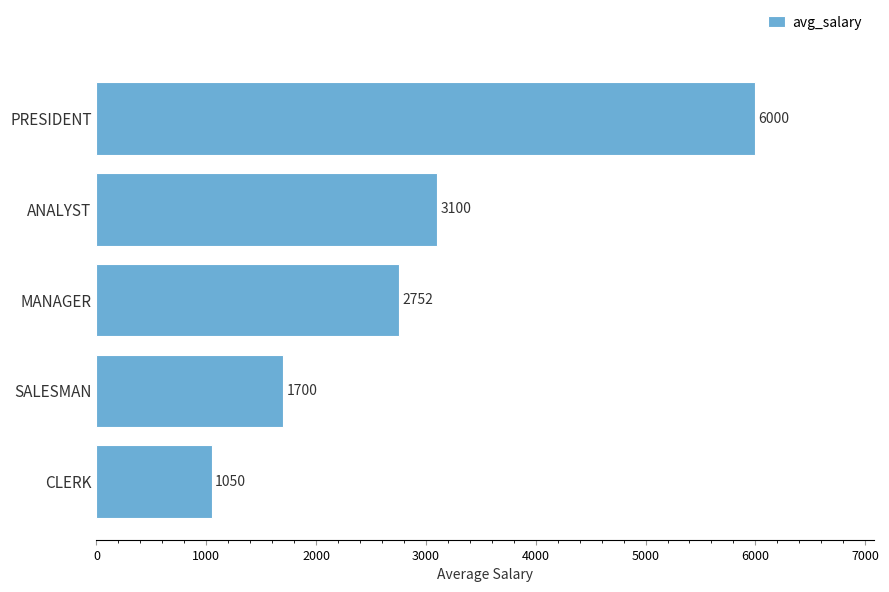

Which has a higher value, SALESMAN or CLERK?

SALESMAN